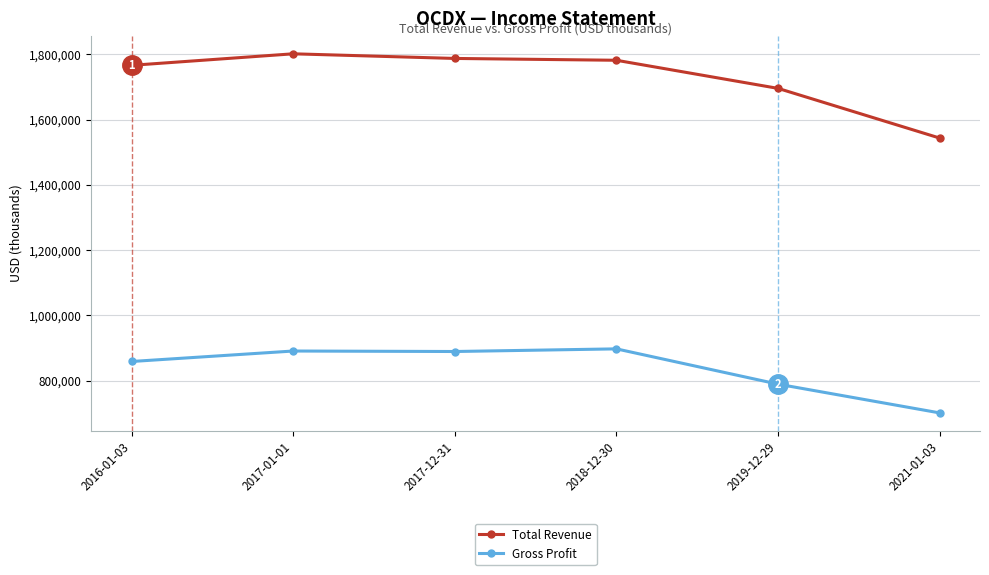

What is the difference between the maximum and second lowest values in the Gross Profit series?

108100